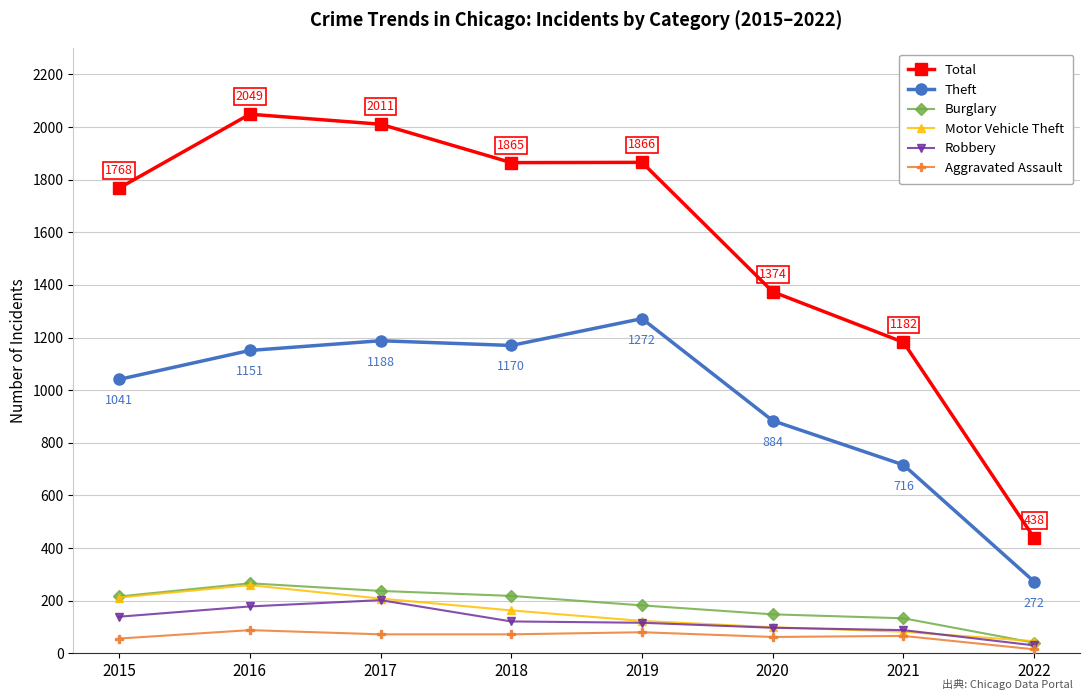

How many series are shown in this chart?

6